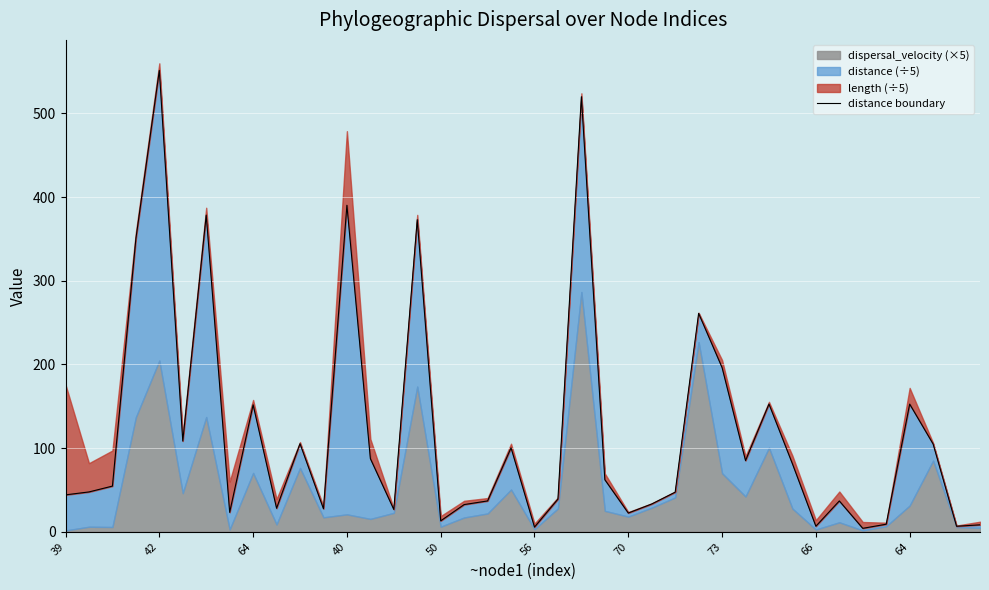

How many categories are shown in the chart?

40